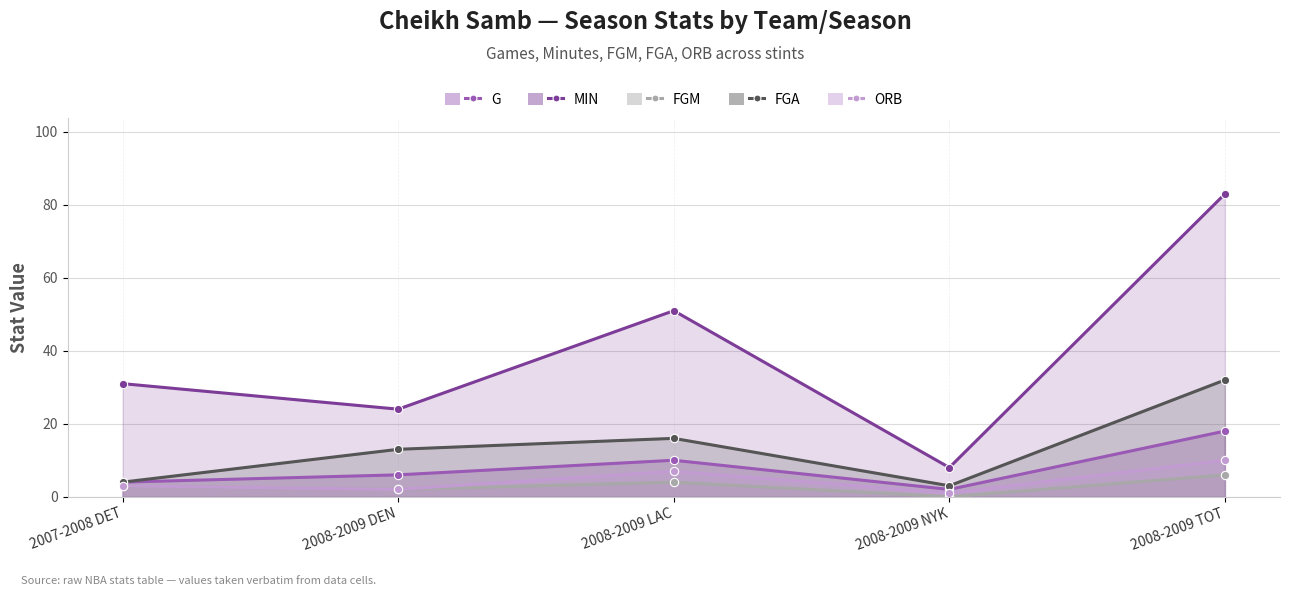

What position from the right is 2008-2009 NYK?

2